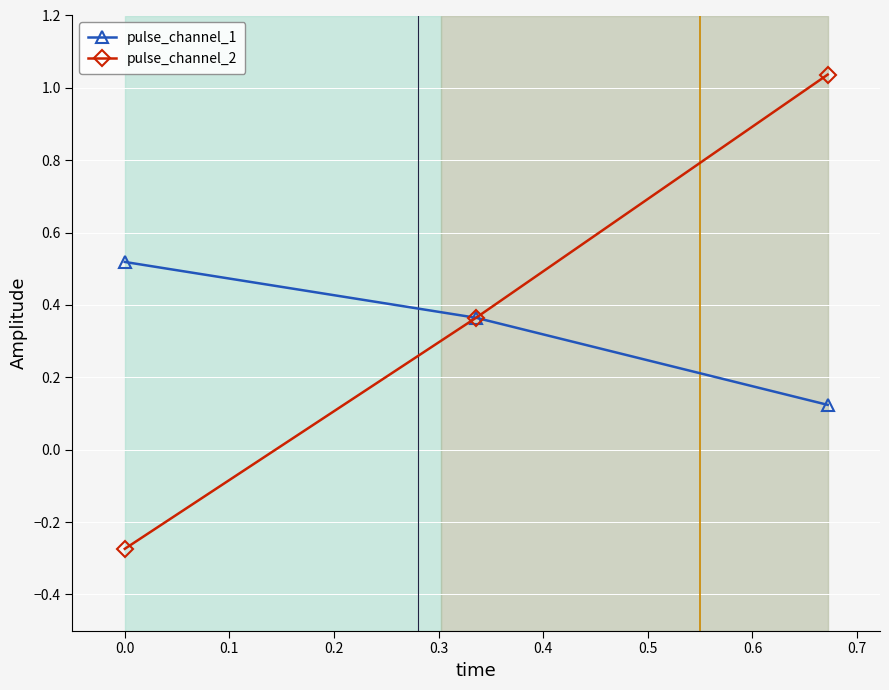

Does the chart display data point markers on the line(s)?

Yes